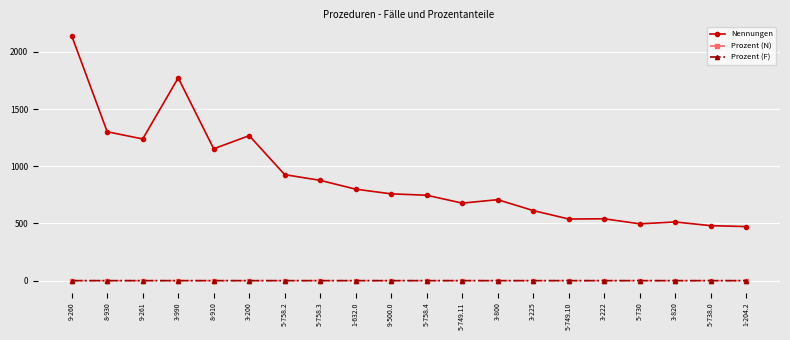

At how many categories does at least one series exceed 312?

20